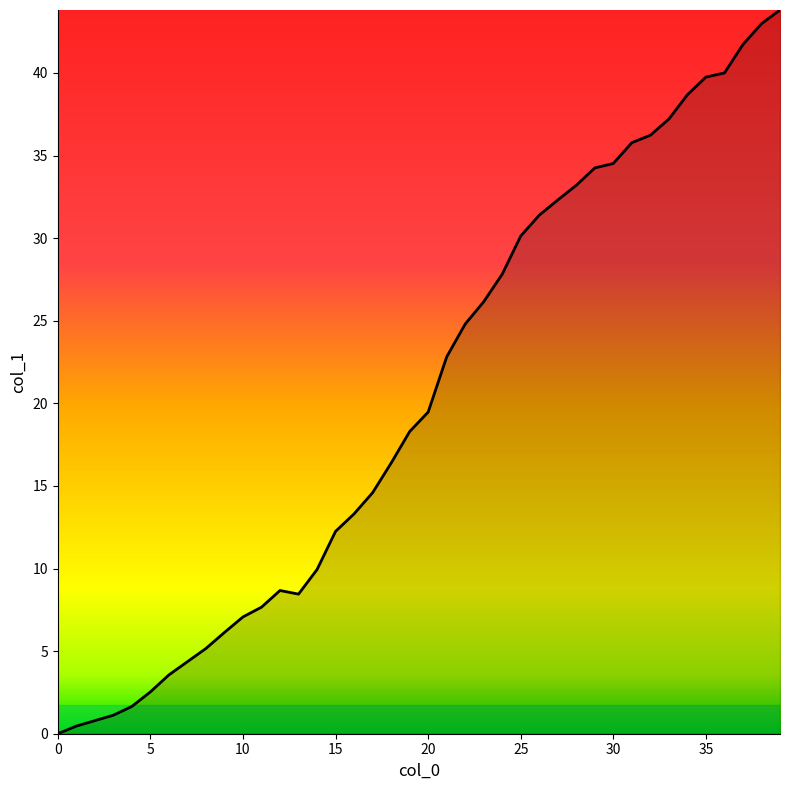

What is the sum of all values?

815.4